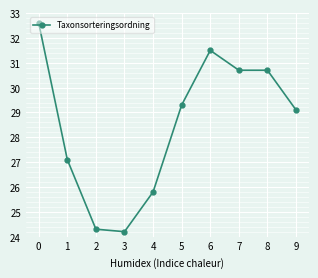

What is the maximum value shown in the chart?

32.6